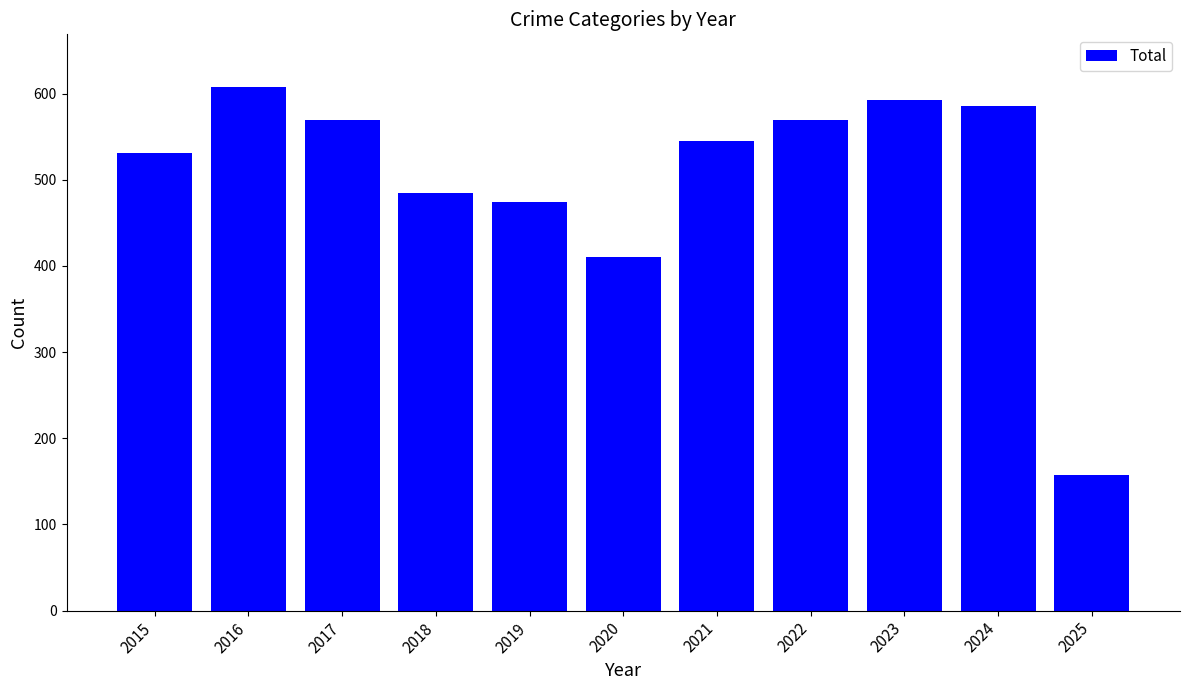

What value does the data have at 2015, to the nearest 10?

530